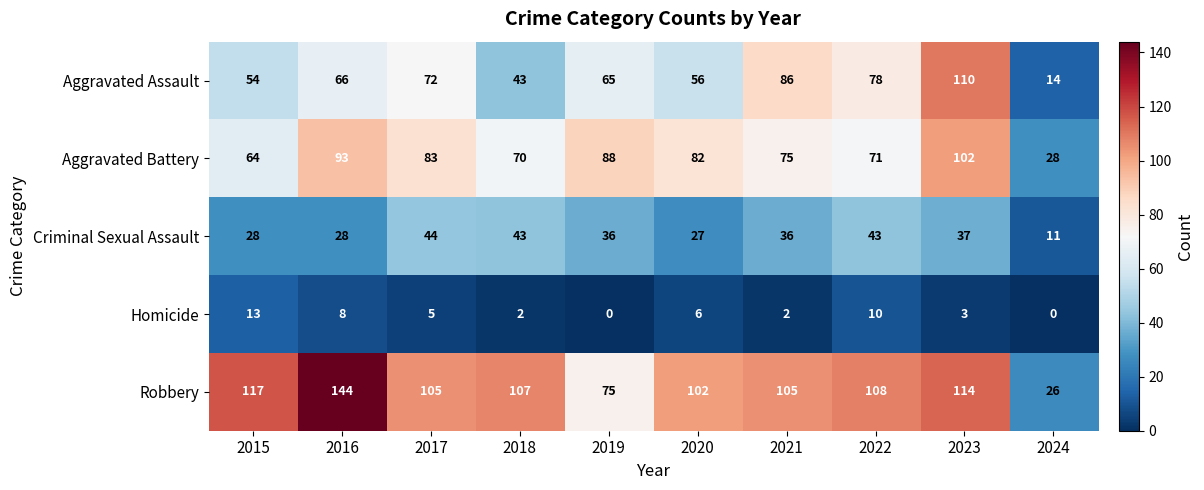

At how many categories does at least one series exceed 91?

8